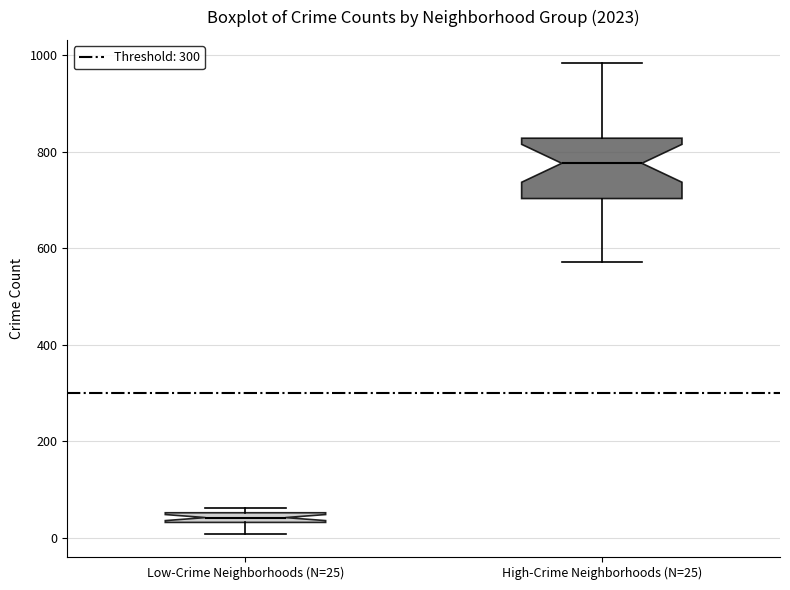

Where is the upper edge of the box for High-Crime Neighborhoods (N=25) on the y-axis? The values are not printed on the chart, so give them approximately, as read against the axis.

820